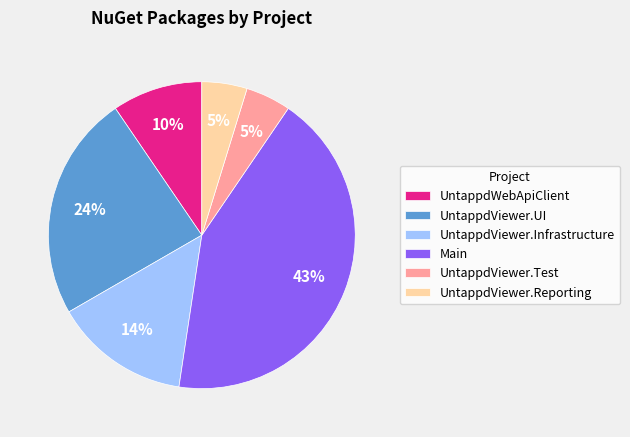

Which has a higher value, UntappdViewer.Reporting or UntappdViewer.UI?

UntappdViewer.UI